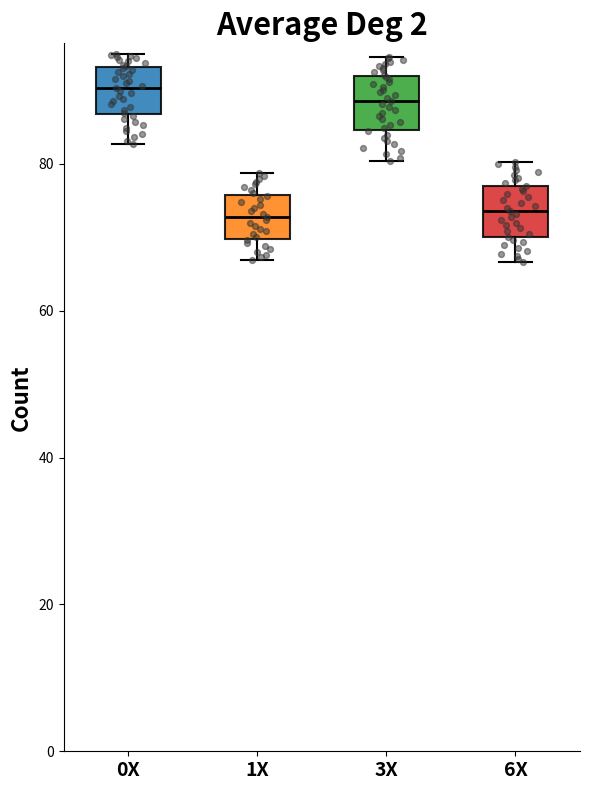

Where is the upper edge of the box for 6X on the y-axis? The values are not printed on the chart, so give them approximately, as read against the axis.

76